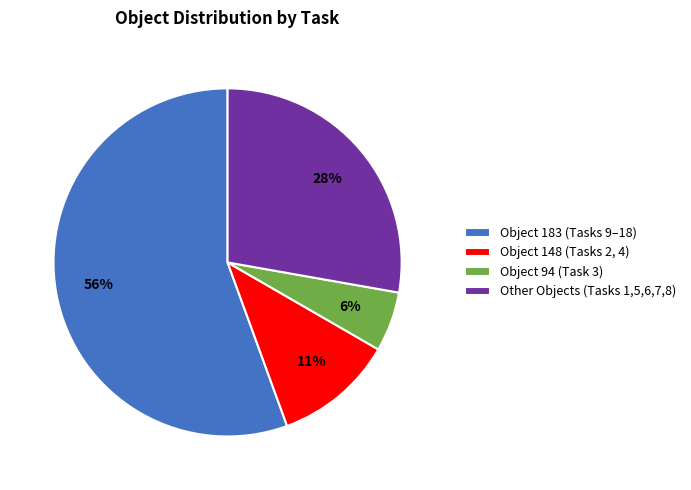

Combined, do Object 148 (Tasks 2, 4) and Other Objects (Tasks 1,5,6,7,8) account for over 50%?

No